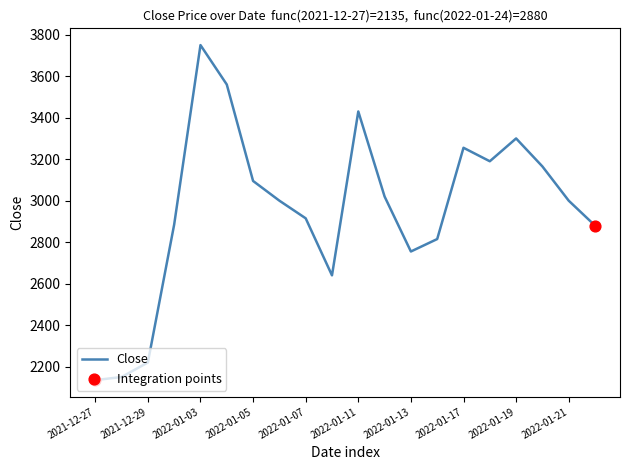

What is the greatest value displayed?

3750